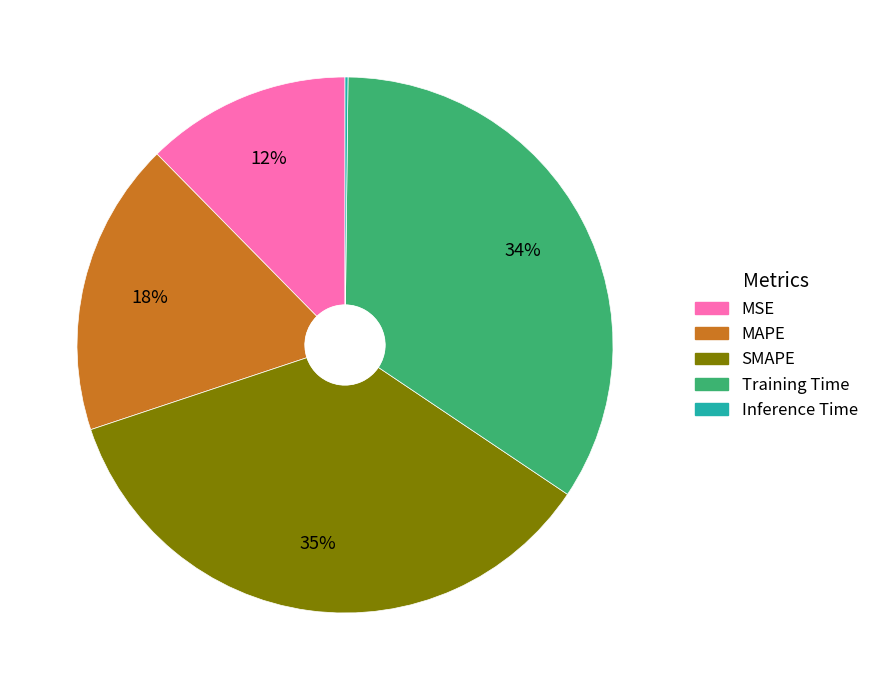

What is the ratio of the value at Training Time to the value at SMAPE?

1.0